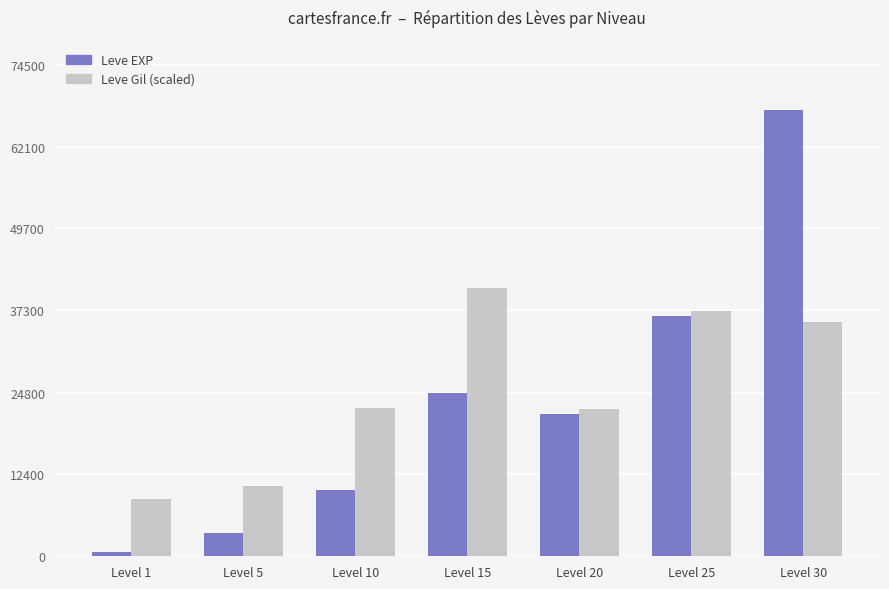

Which series has the widest spread of values?

Leve EXP